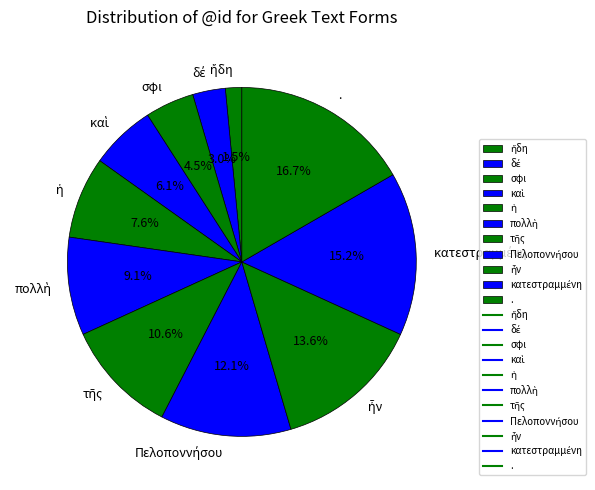

How many slices are in this pie chart?

11